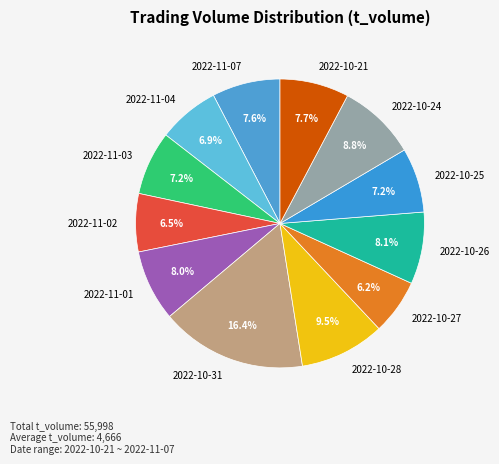

The 2022-10-27 slice represents 21% of the pie. True or false?

False